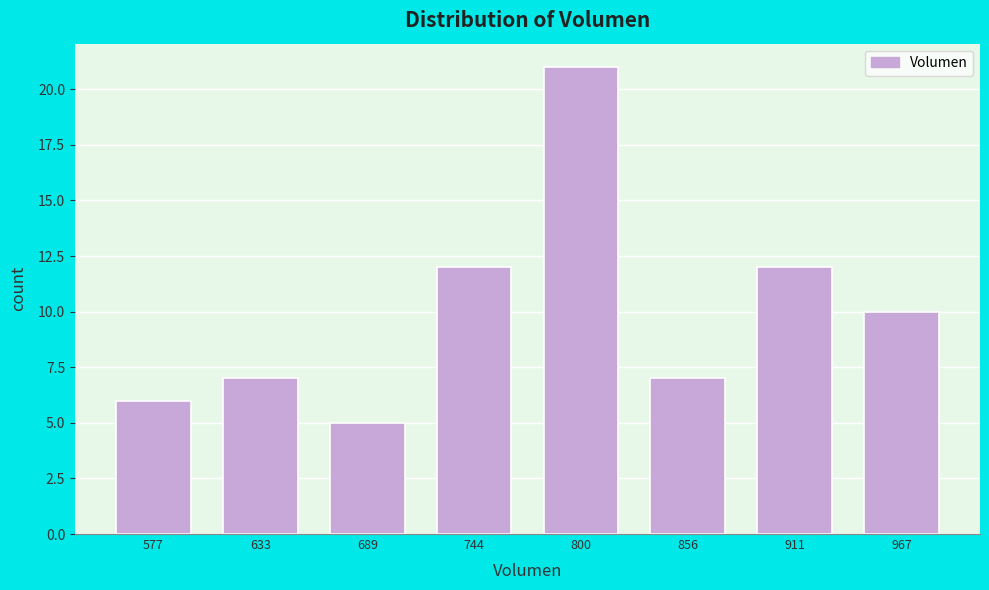

How tall is the bar that spans 720 to 770 on the x-axis? Neither the bar edges nor the heights are printed on the chart, so give them approximately, as read against the axes.

12